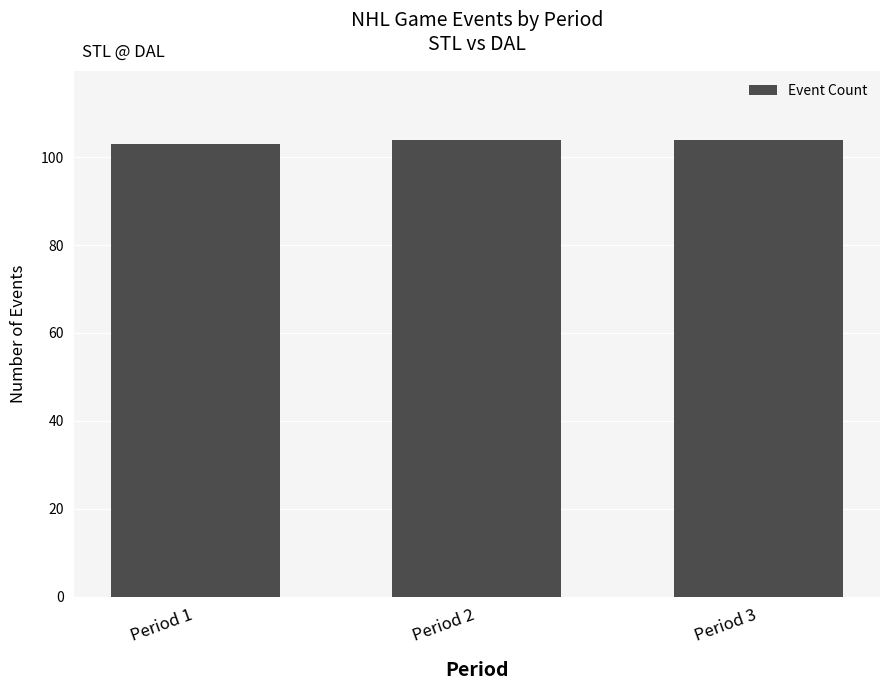

How many distinct data groups are displayed?

1